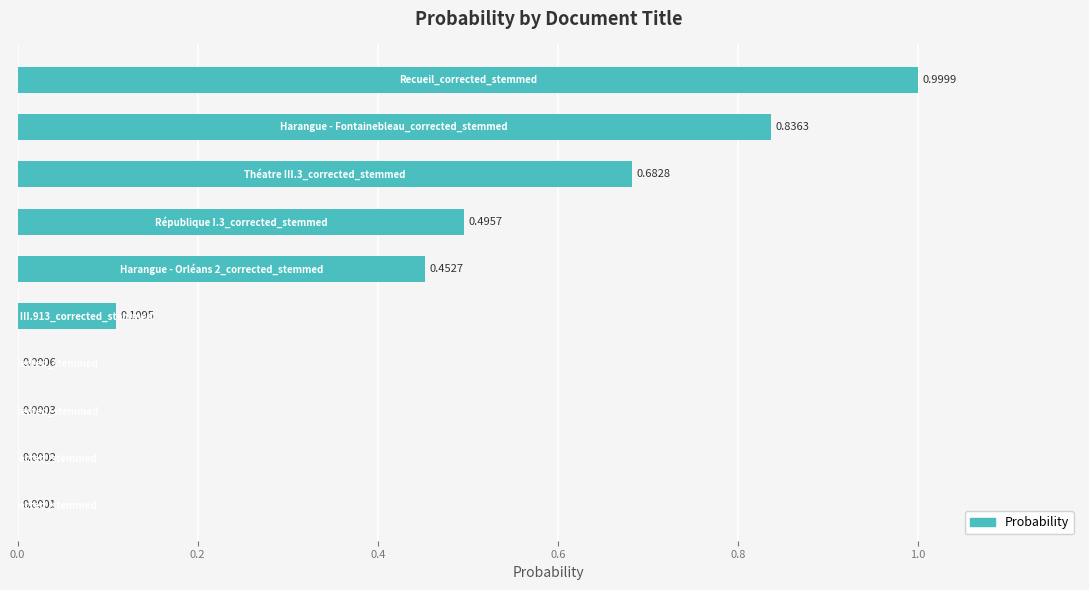

What is the sum of all values?

3.6